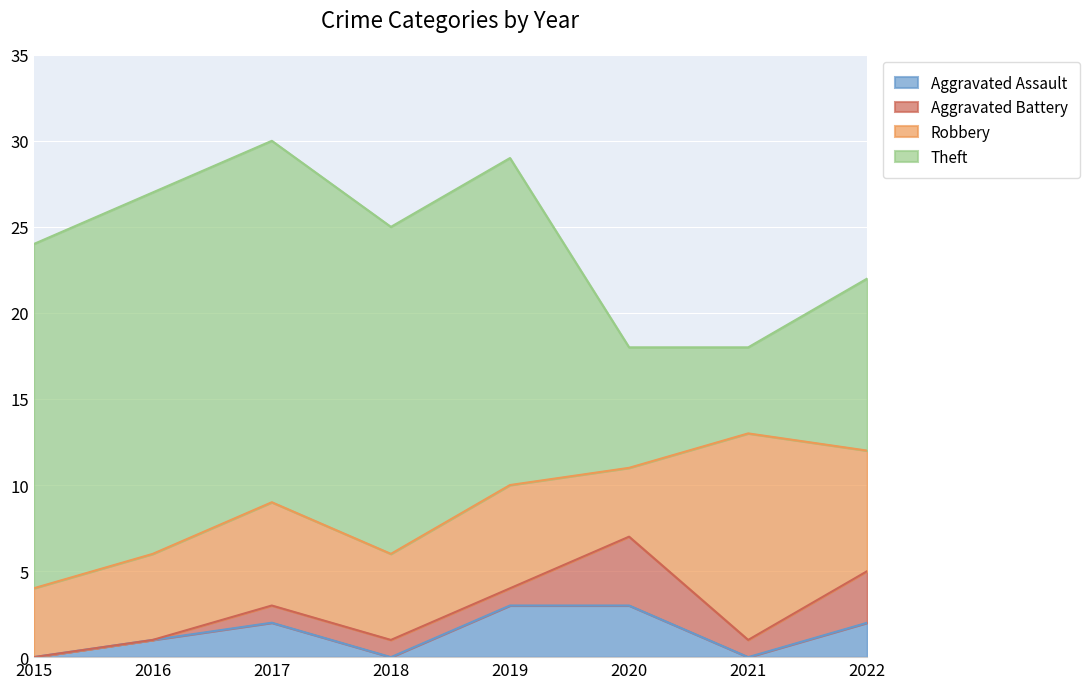

How many categories are shown in the chart?

8